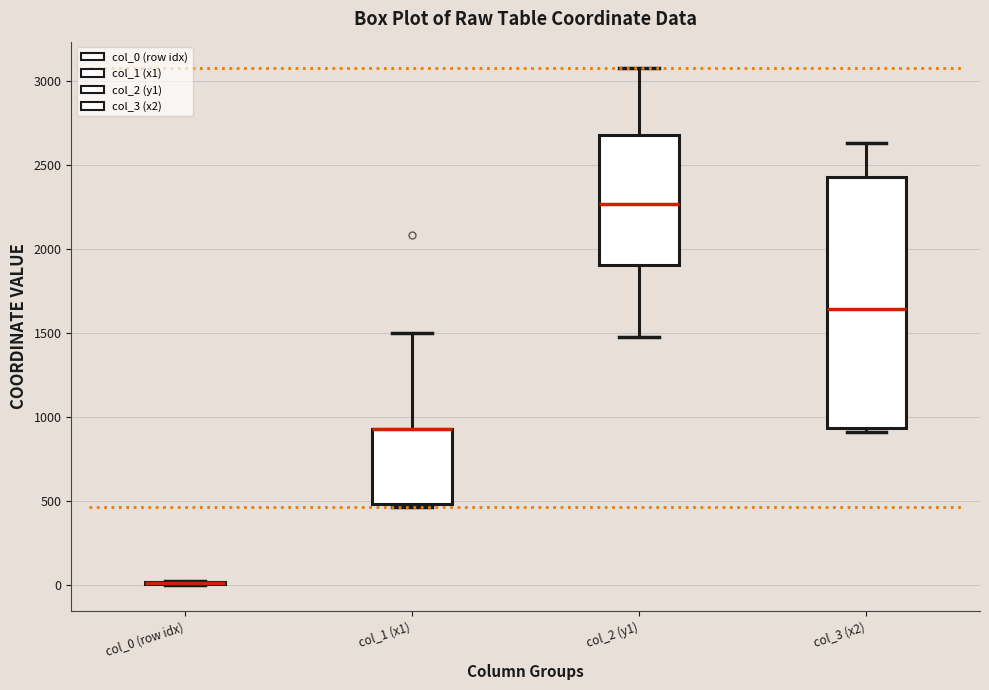

Where does the lower whisker of the box for col_2 (y1) end on the y-axis? The values are not printed on the chart, so give them approximately, as read against the axis.

1500